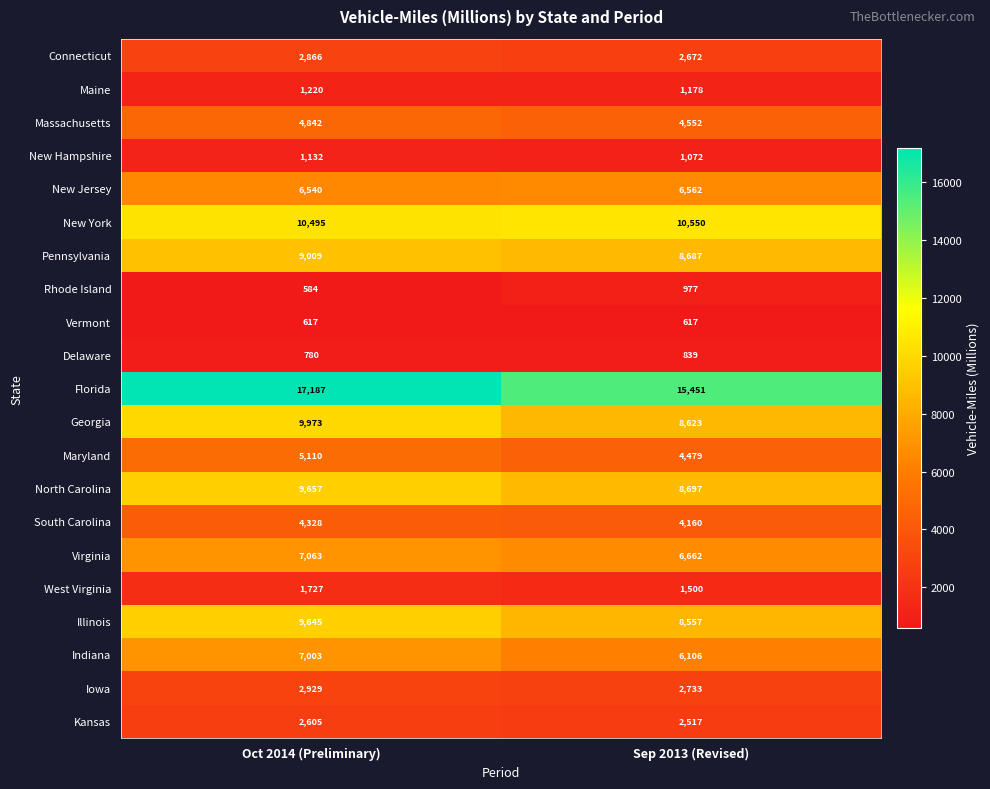

What is the spread (max minus min) of values at Oct 2014 (Preliminary)?

16603